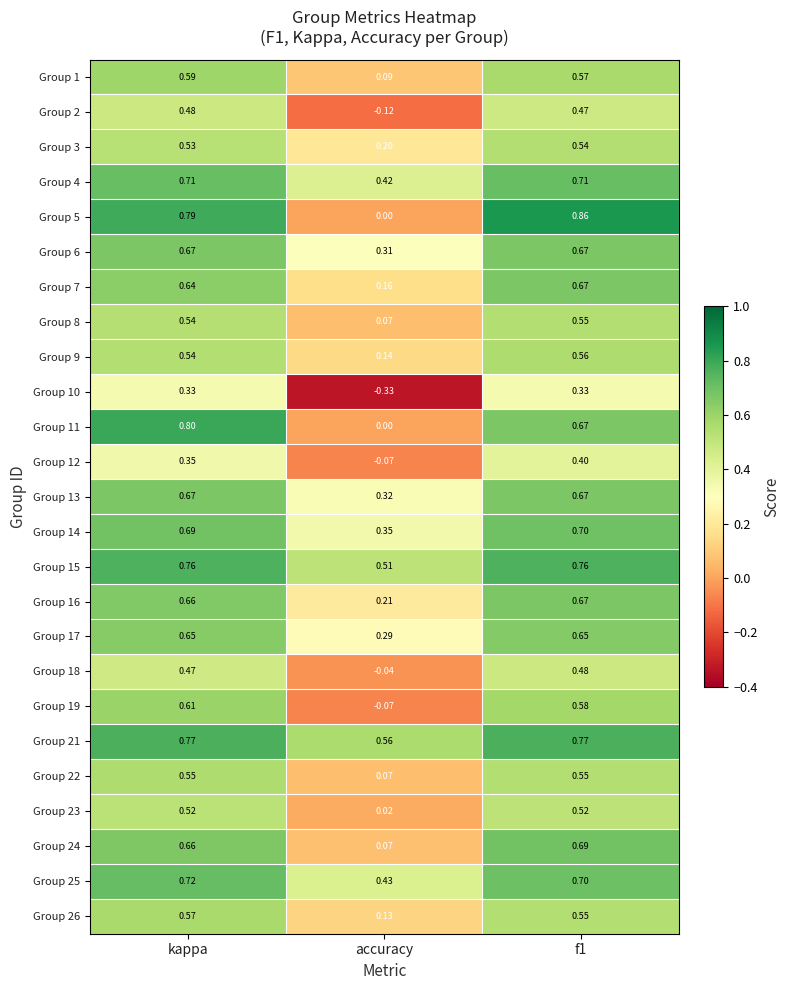

Where is Group 22 nearest to the value 0?

accuracy